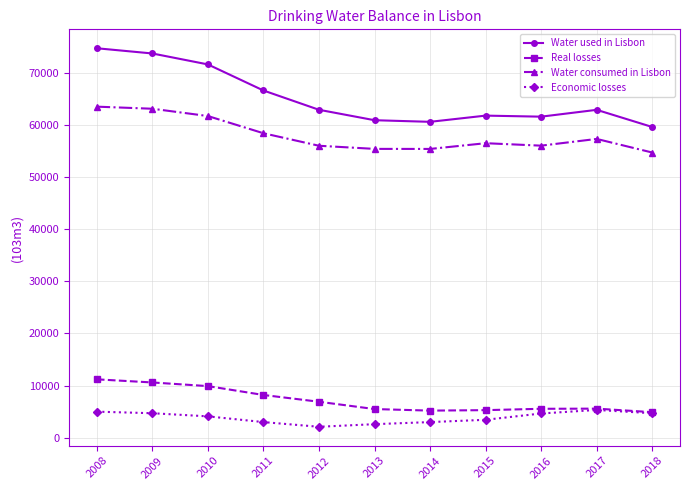

What is the approximate value of Real losses at 2009, to the nearest 10?

10600